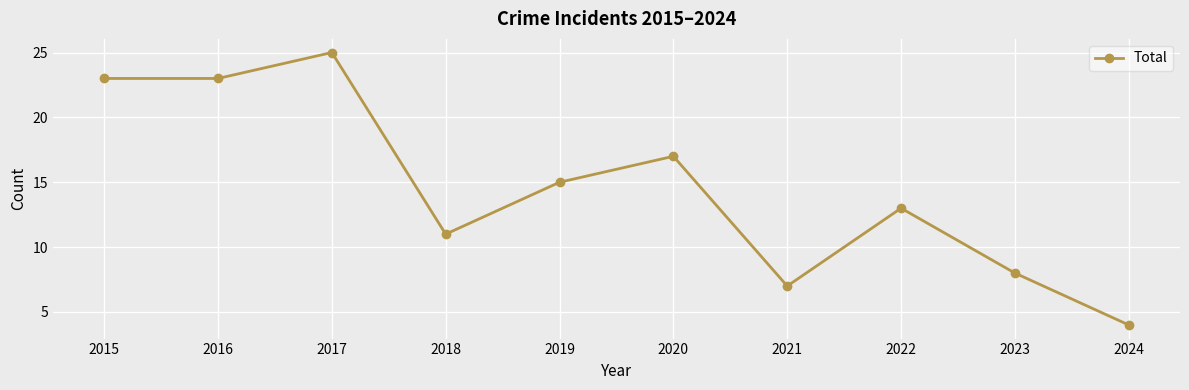

What is the maximum value shown in the chart?

25